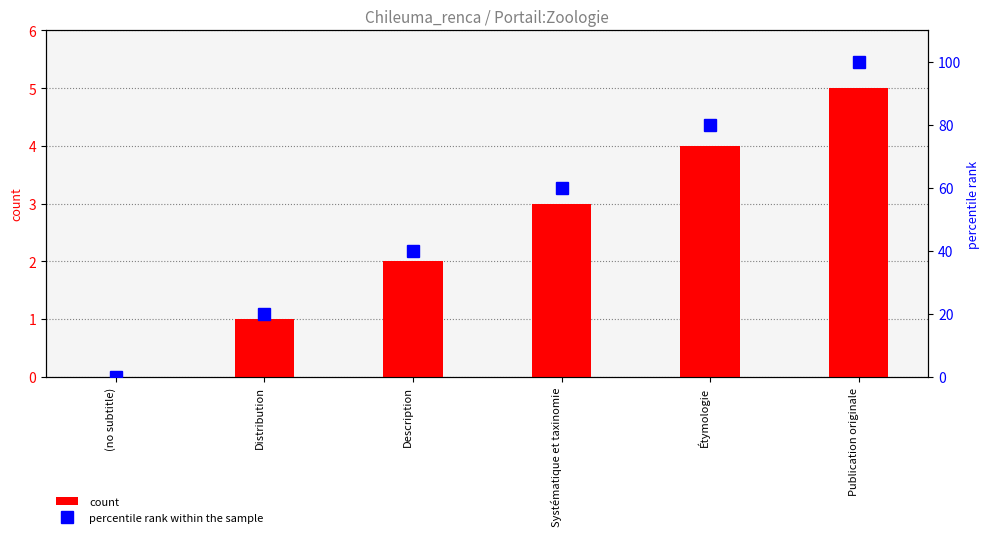

Reading right to left, transcribe all the data shown in this chart.

count: 5	4	3	2	1	0
percentile rank within the sample: 100	80	60	40	20	0